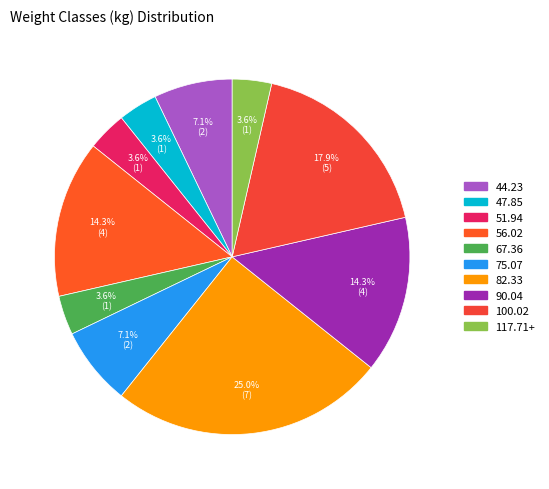

Does 47.85 account for over 50% of the chart?

No